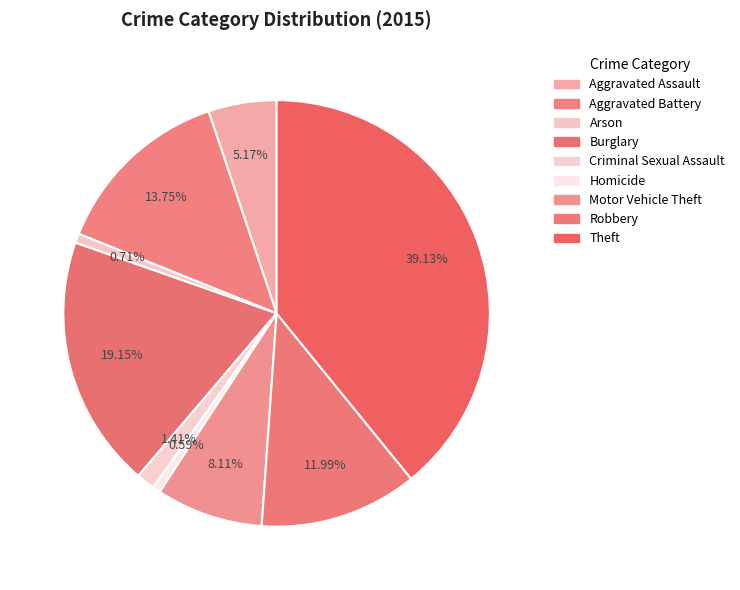

The Criminal Sexual Assault slice represents 14% of the pie. True or false?

False